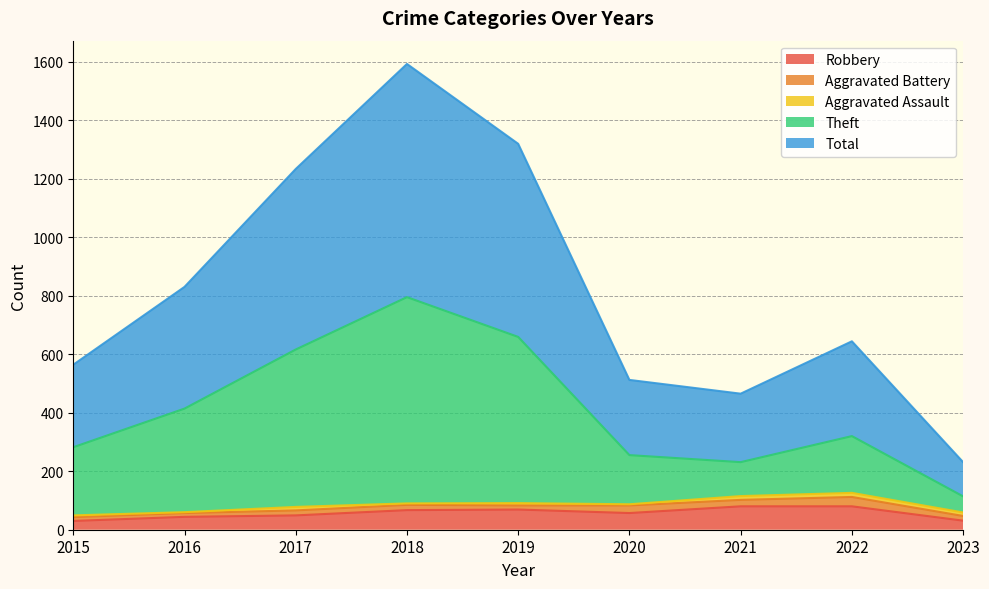

Where is Robbery nearest to the value 55?

2020